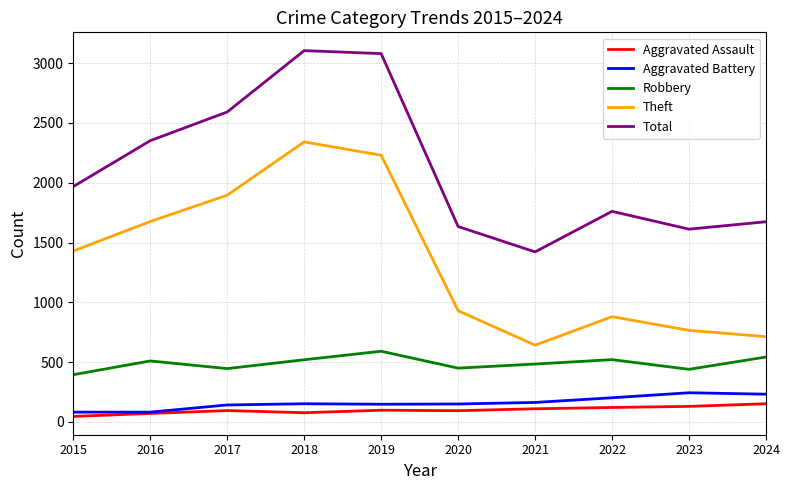

What is the approximate value of Aggravated Assault at 2016?

71